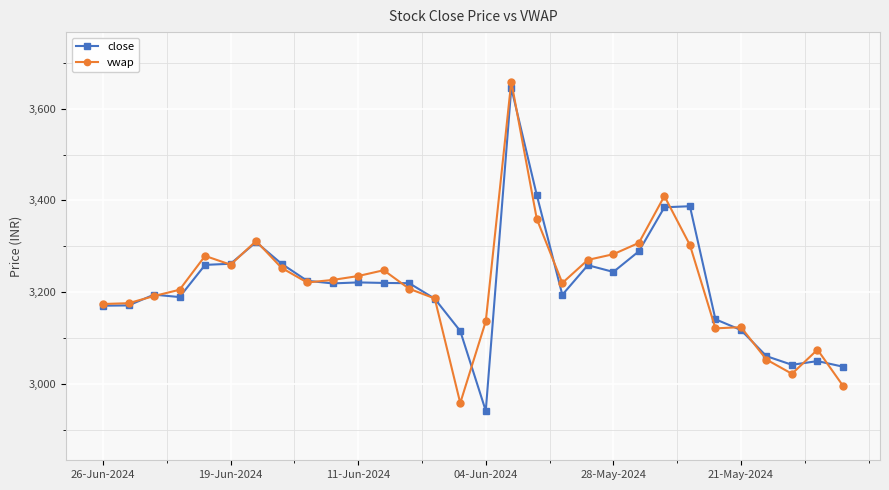

What is the highest value of the vwap series?

3659.1